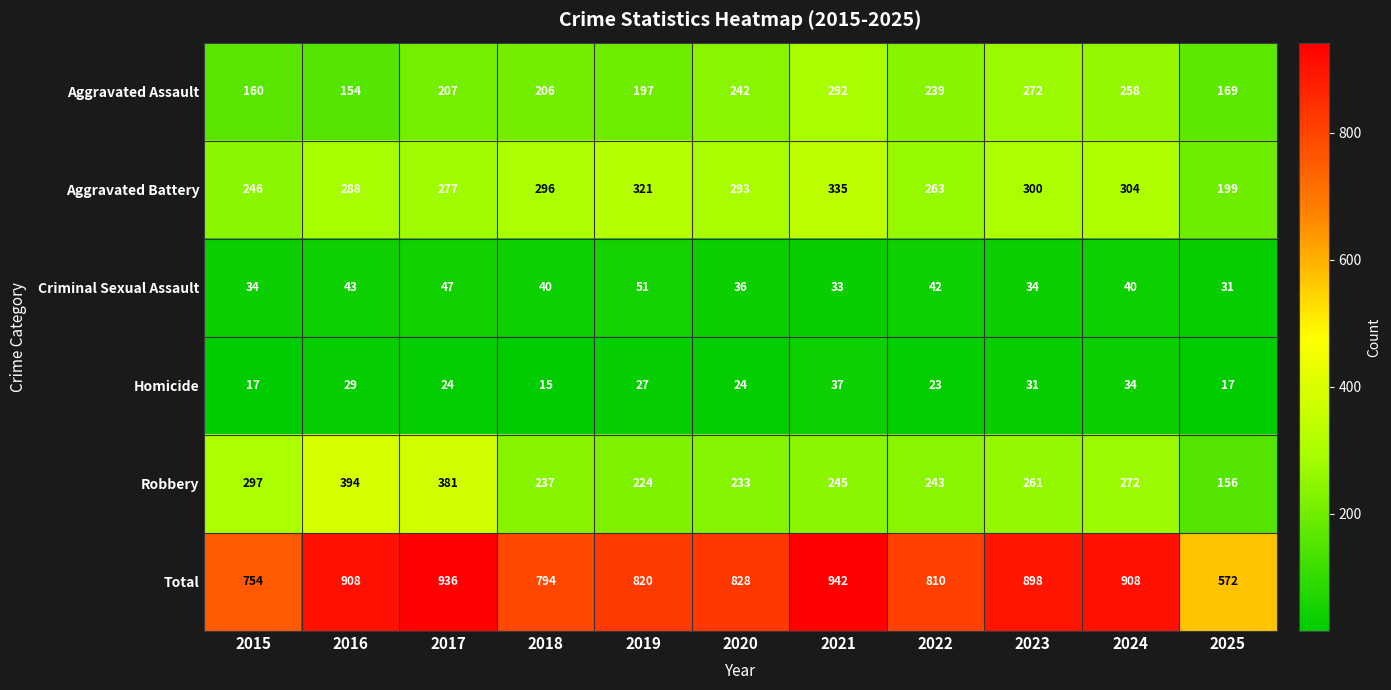

At which category is the sum across all series the highest?

2021